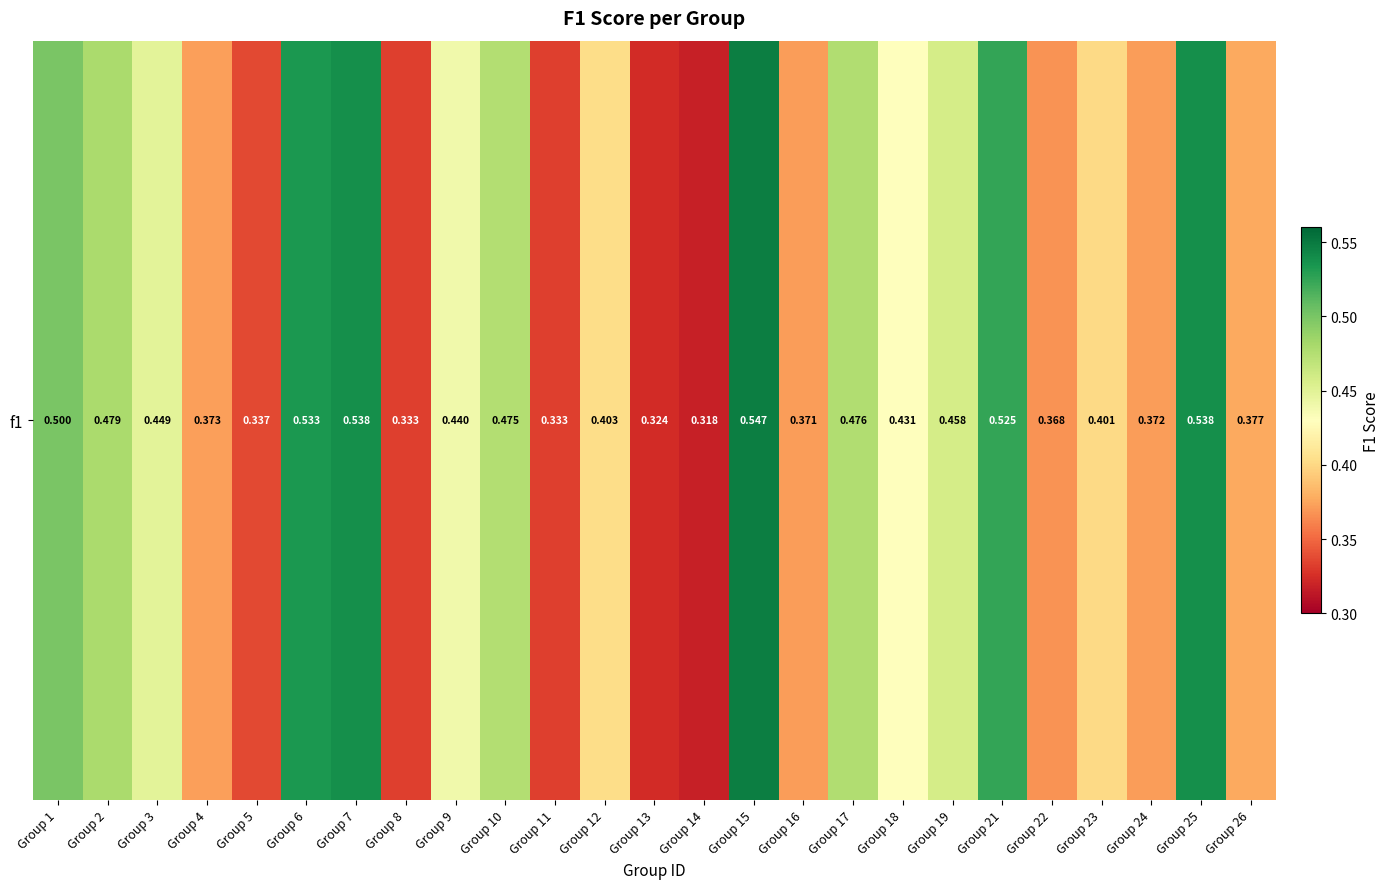

Reading left to right, extract all data points from this chart.

0.5	0.5	0.4	0.4	0.3	0.5	0.5	0.3	0.4	0.5	0.3	0.4	0.3	0.3	0.5	0.4	0.5	0.4	0.5	0.5	0.4	0.4	0.4	0.5	0.4